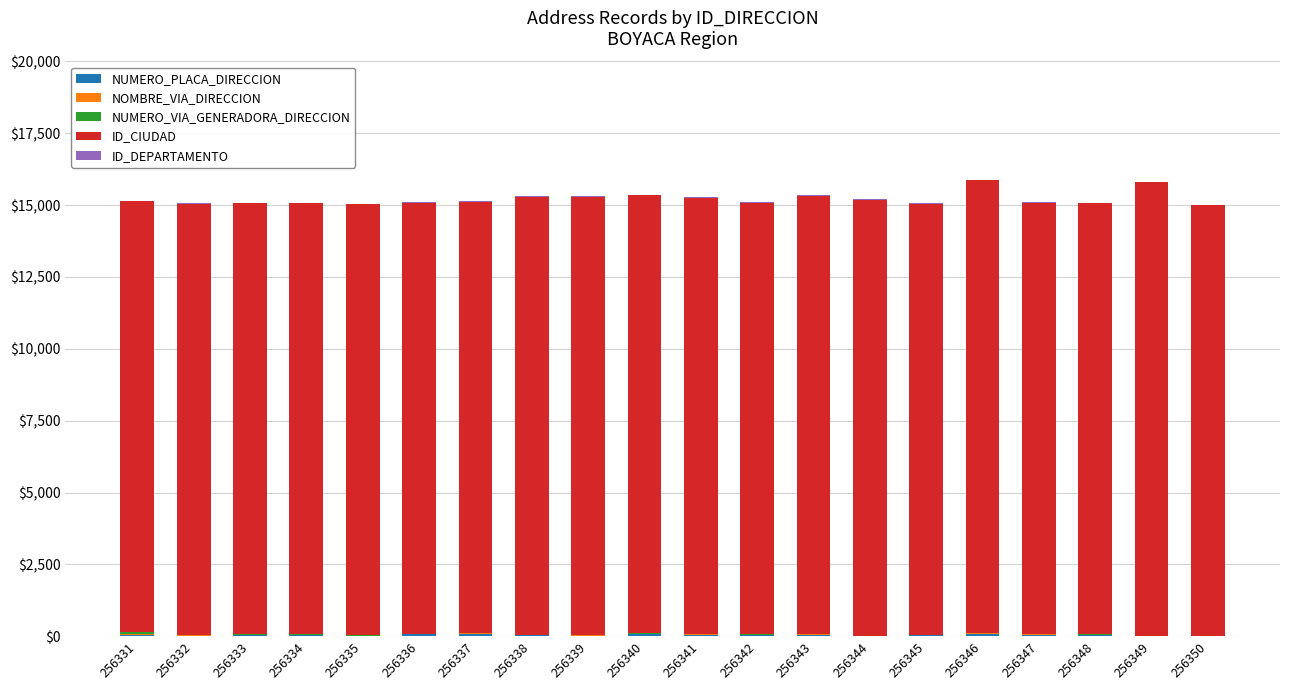

How many data points does each series have?

20